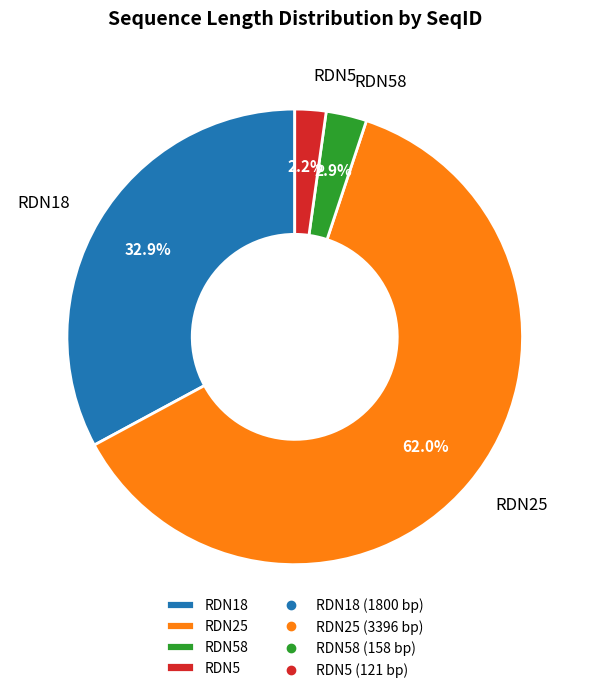

Does RDN25 represent more than half of the total?

Yes